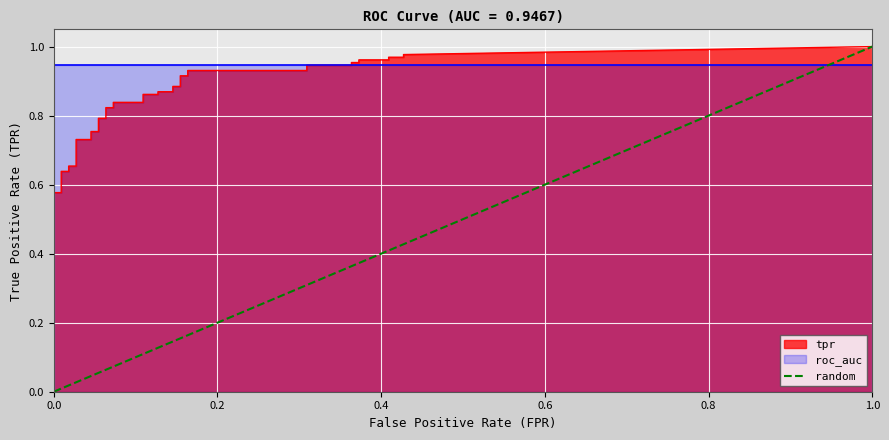

The value at 1.0 is 1. True or false?

False